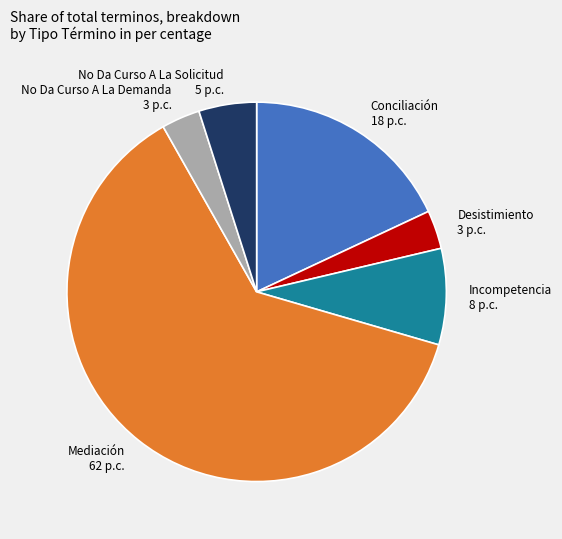

Do No Da Curso A La Demanda 3 p.c. and No Da Curso A La Solicitud 5 p.c. together represent more than half of the pie?

No